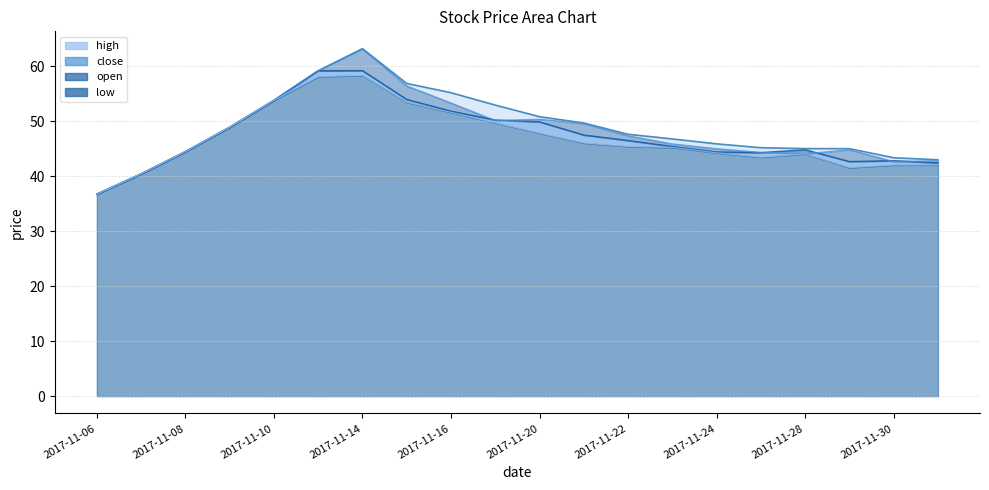

How many data points in low are above 45?

11